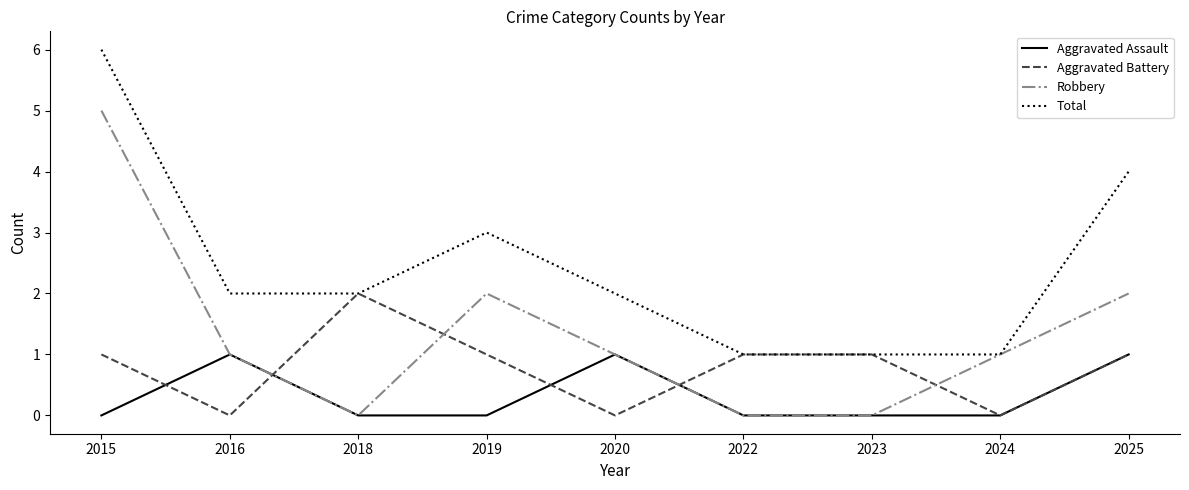

True or false: Aggravated Battery and Robbery cross at least once.

True